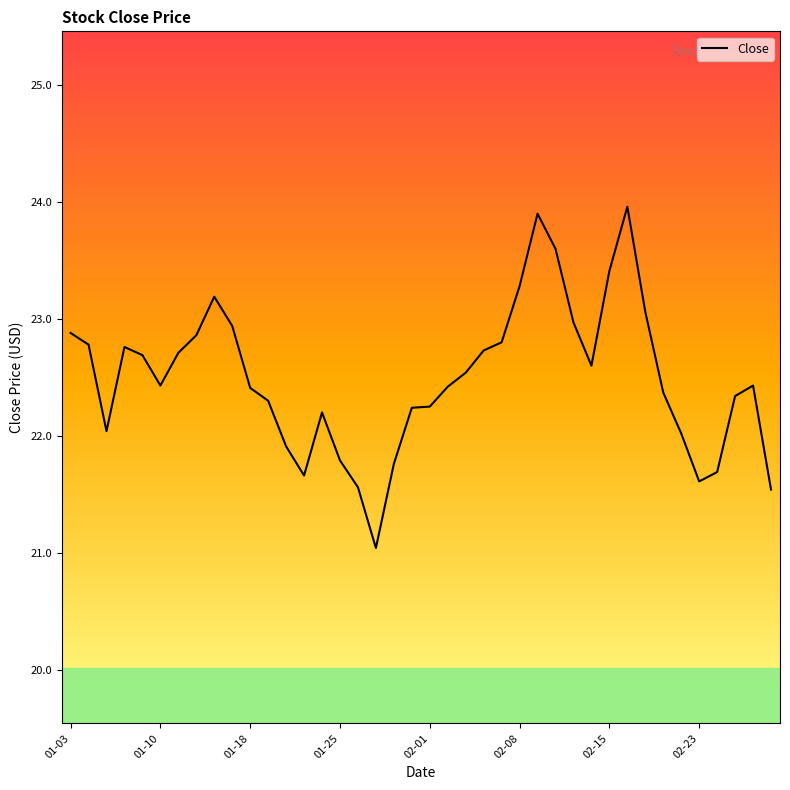

What is the smallest value displayed?

21.0